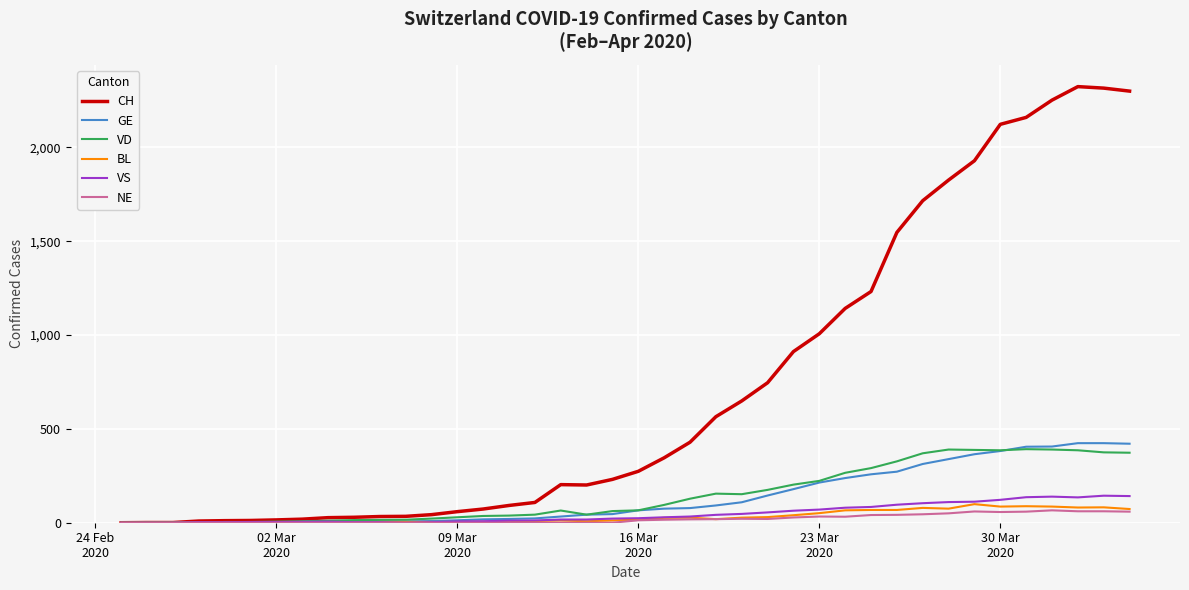

What is the maximum value for GE?

424